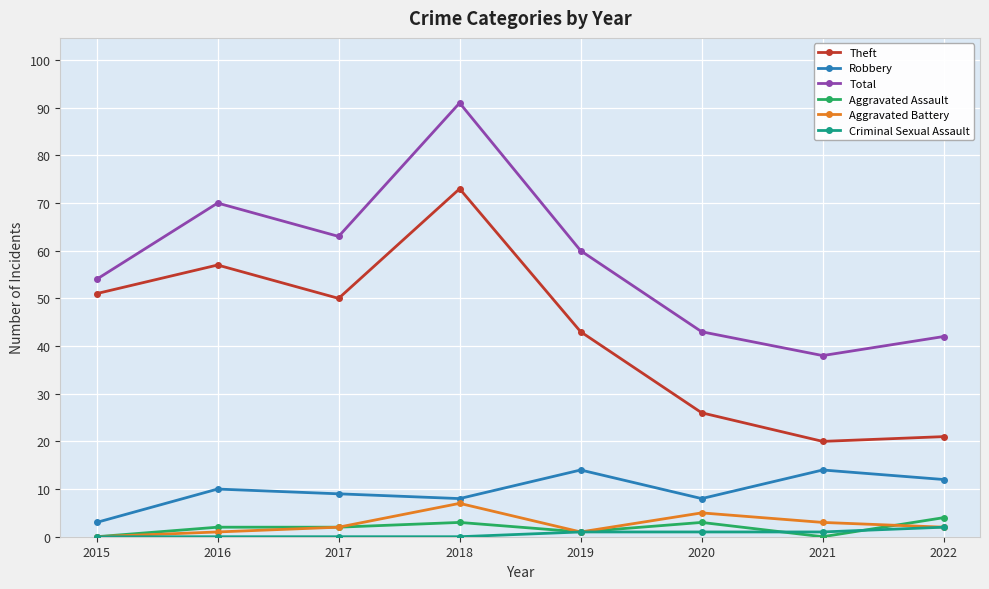

Reading left to right, list all the values displayed in this chart.

Theft: 51	57	50	73	43	26	20	21
Robbery: 3	10	9	8	14	8	14	12
Total: 54	70	63	91	60	43	38	42
Aggravated Assault: 0	2	2	3	1	3	0	4
Aggravated Battery: 0	1	2	7	1	5	3	2
Criminal Sexual Assault: 0	0	0	0	1	1	1	2